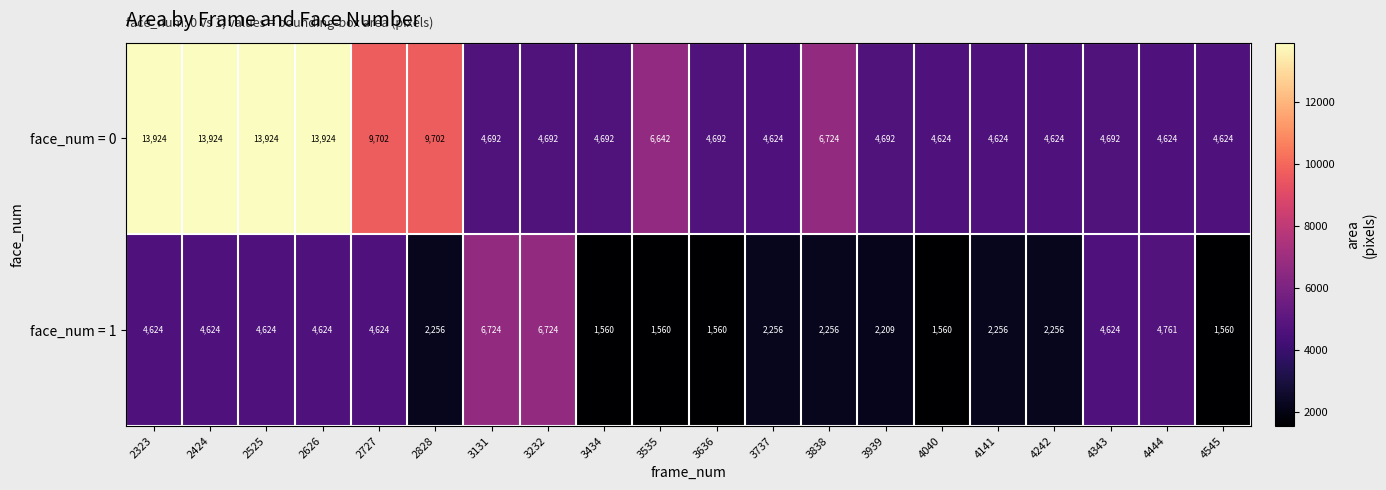

What is the sum of all face_num = 0 values?

144362